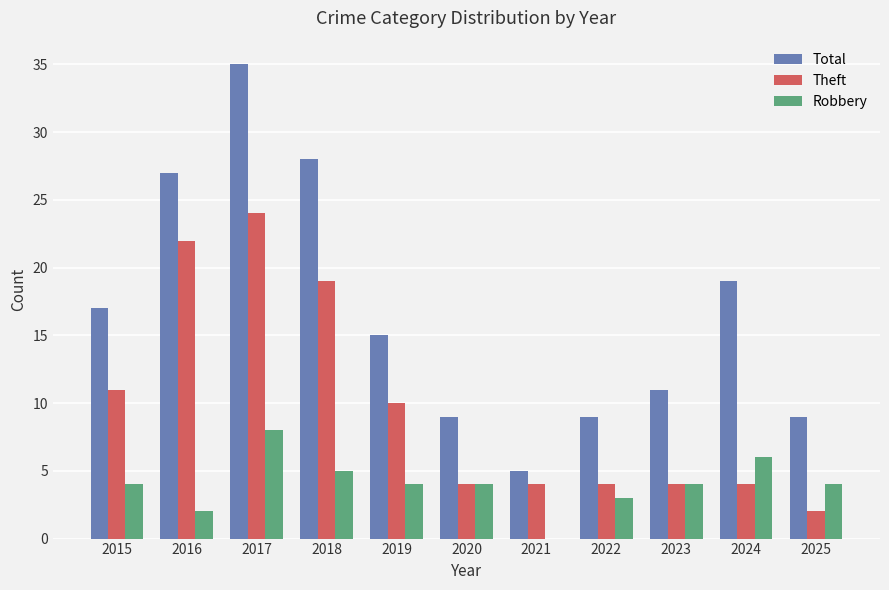

The value of Theft at 2017 is 24. True or false?

True